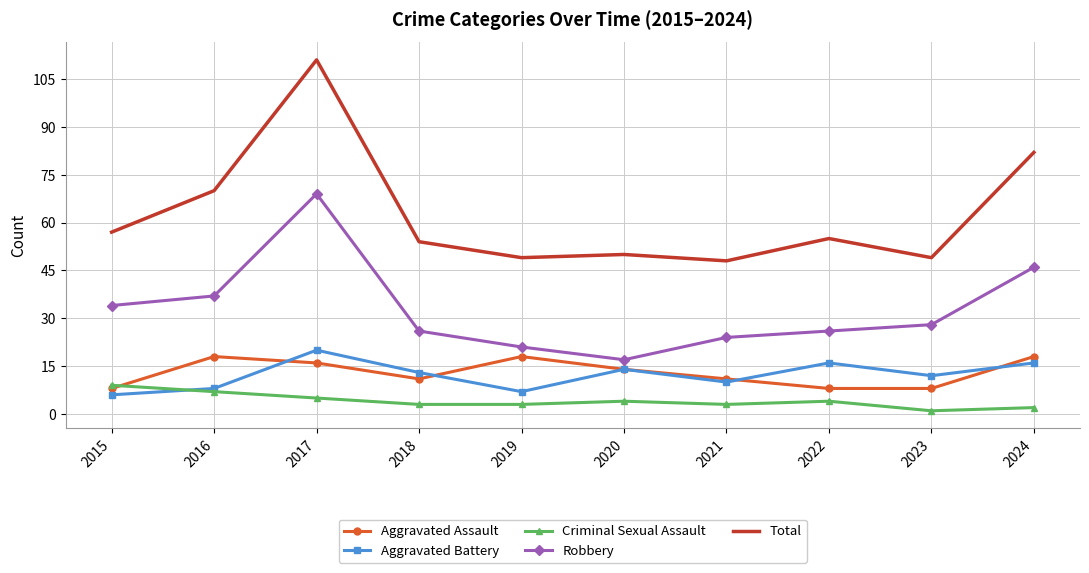

True or false: Total has a value of 82 at 2024.

True